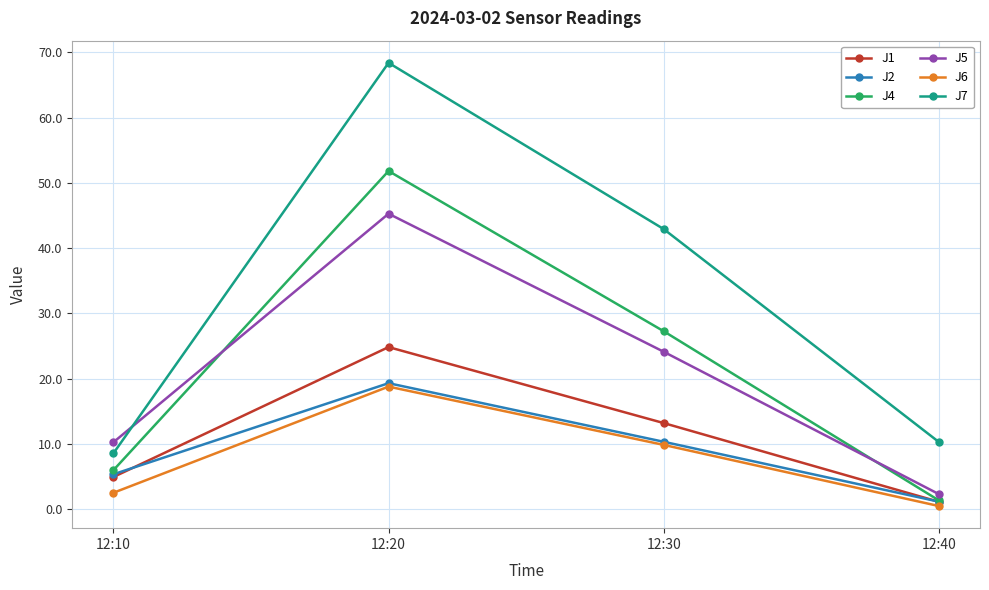

Between 12:10 and 12:20, which series saw the biggest shift?

J7